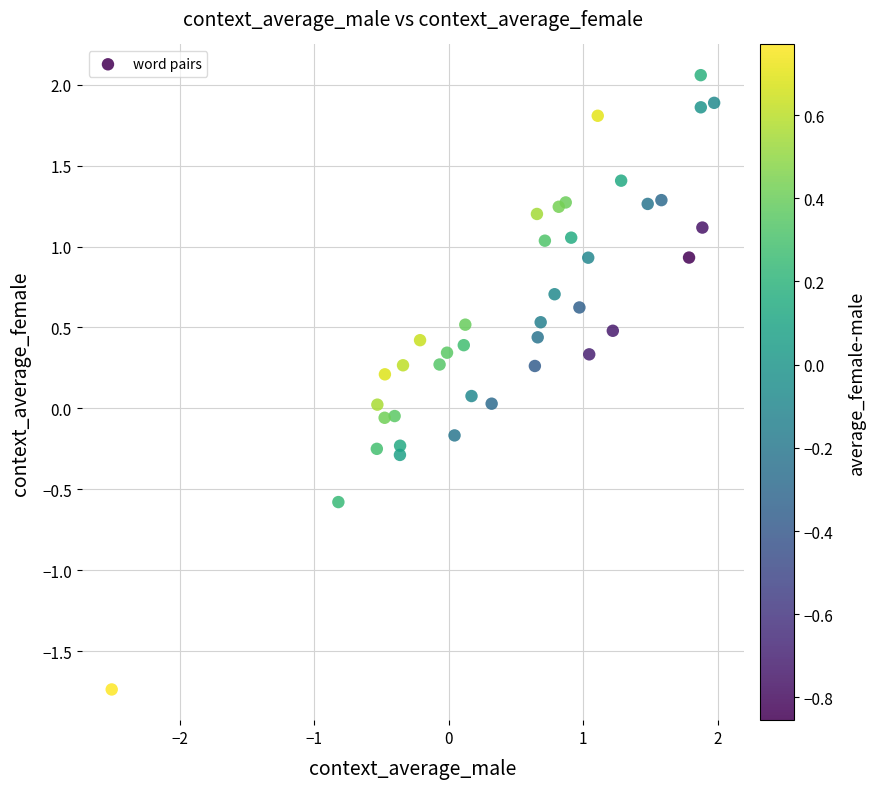

What is the range of X values (max minus min)?

4.5